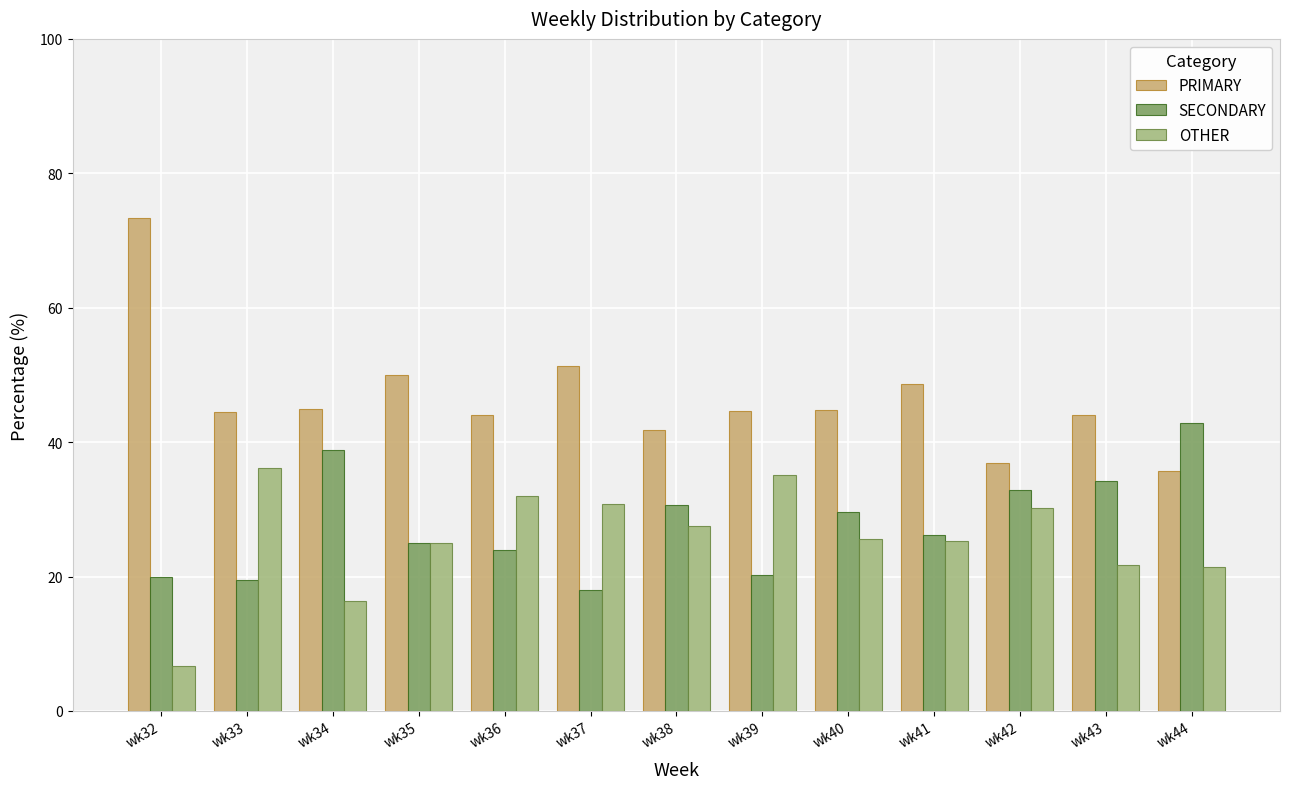

Is the value of OTHER at wk43 greater than the value of SECONDARY at wk40?

No